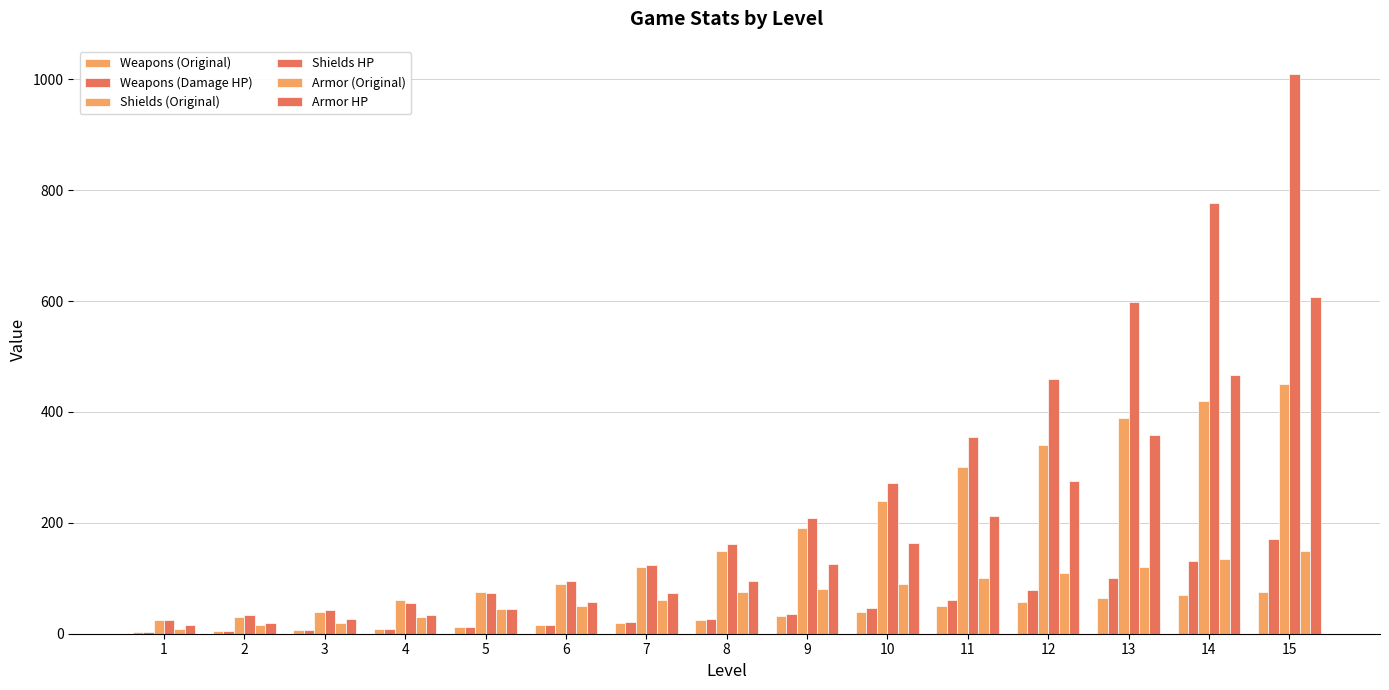

At which category is the sum across all series the highest?

15